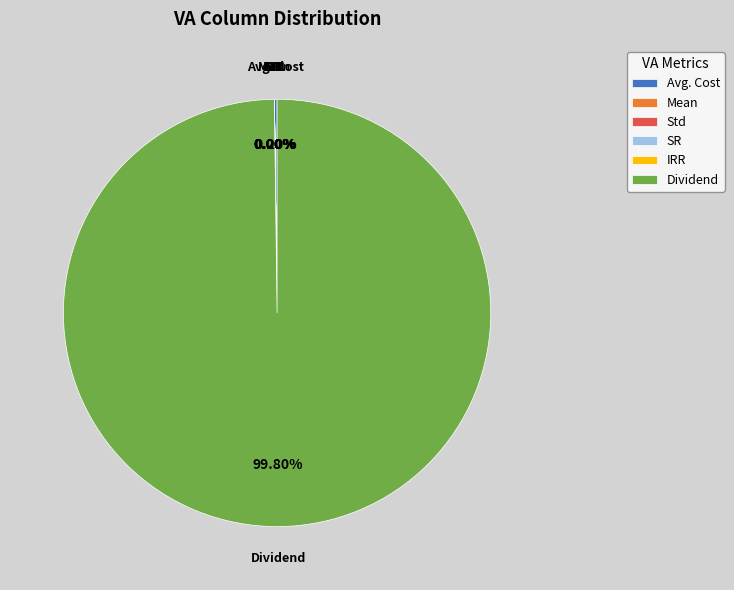

What is the largest slice in the pie chart?

Dividend